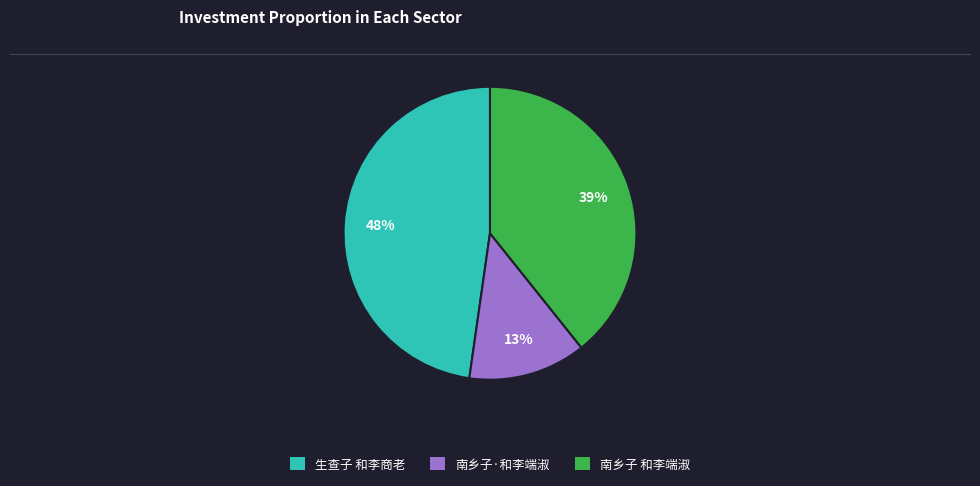

To the nearest percent, what is the average slice percentage?

33%